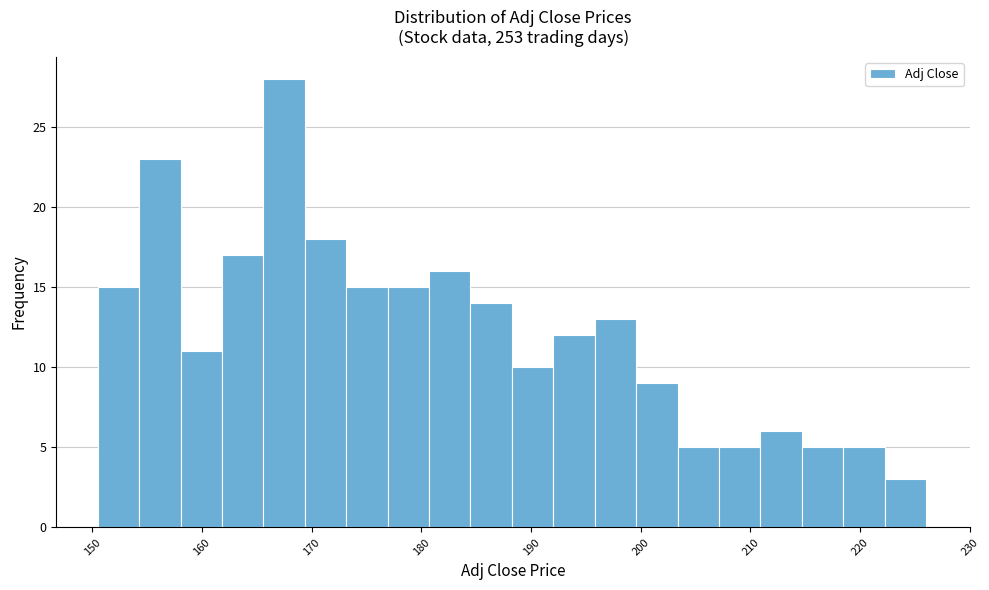

Around what value on the x-axis is the tallest bar? Give the approximate position of its centre, as read against the axis.

167